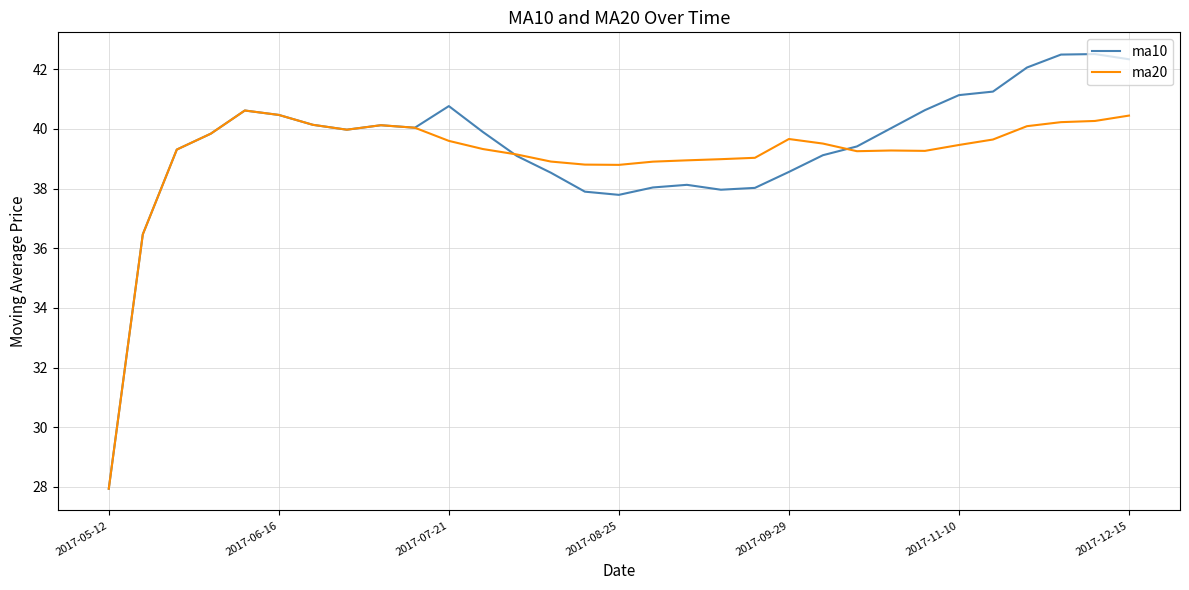

What are all the series names shown in the legend?

ma10, ma20